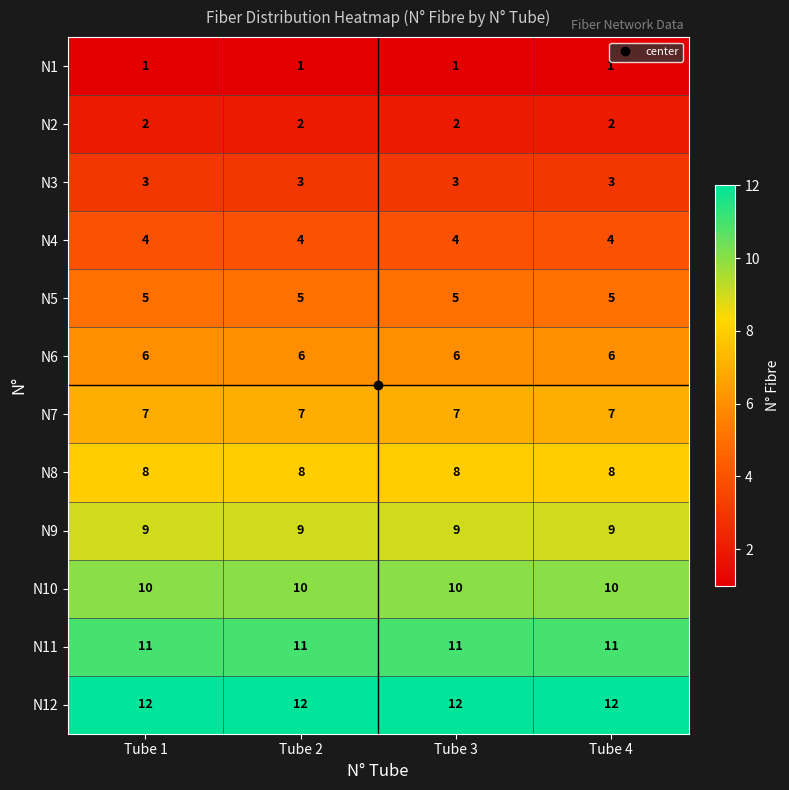

What is the maximum value shown in the chart?

12